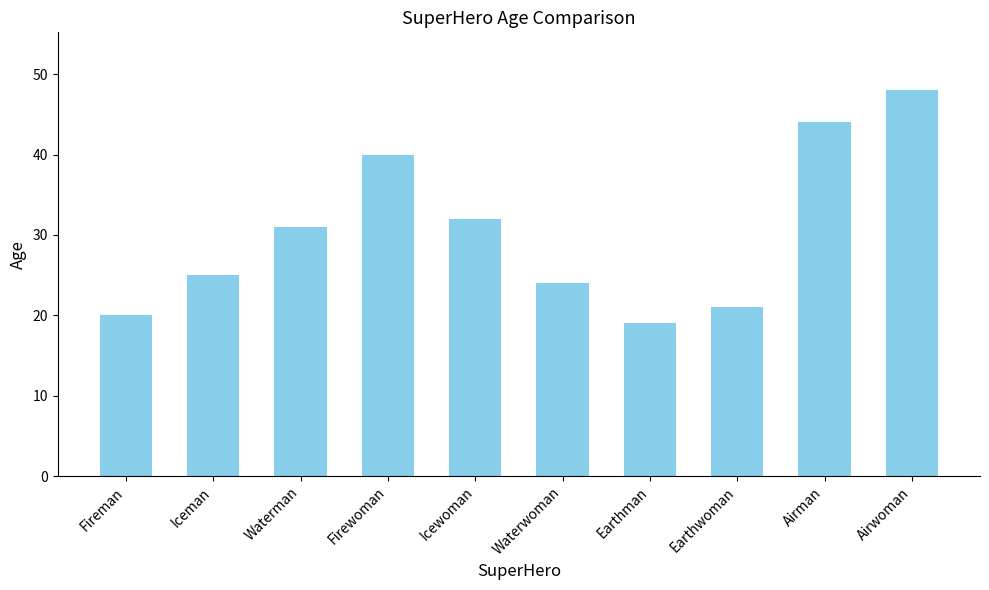

What is the maximum value shown in the chart?

48